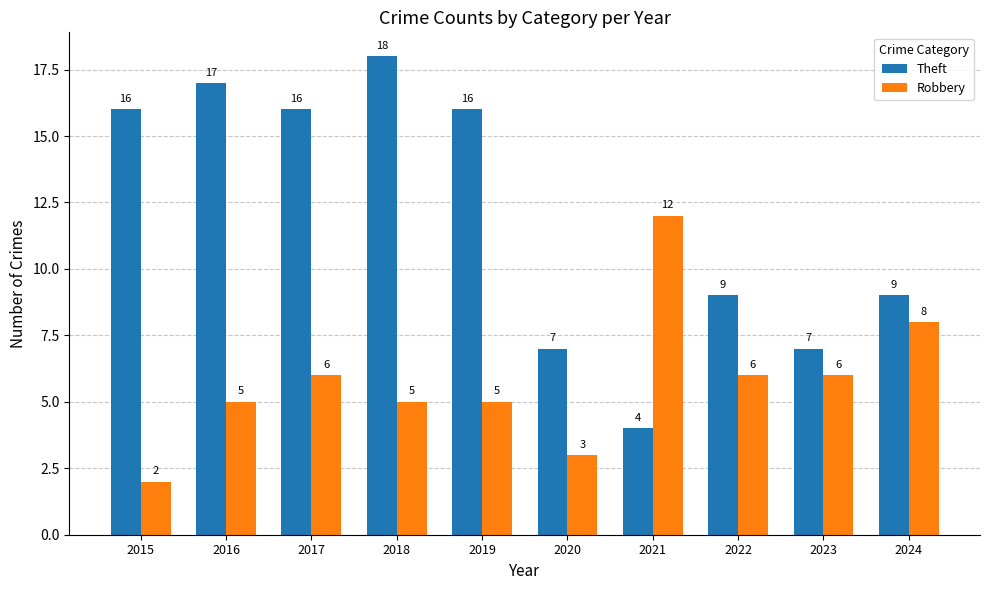

Count the number of categories in the chart.

10